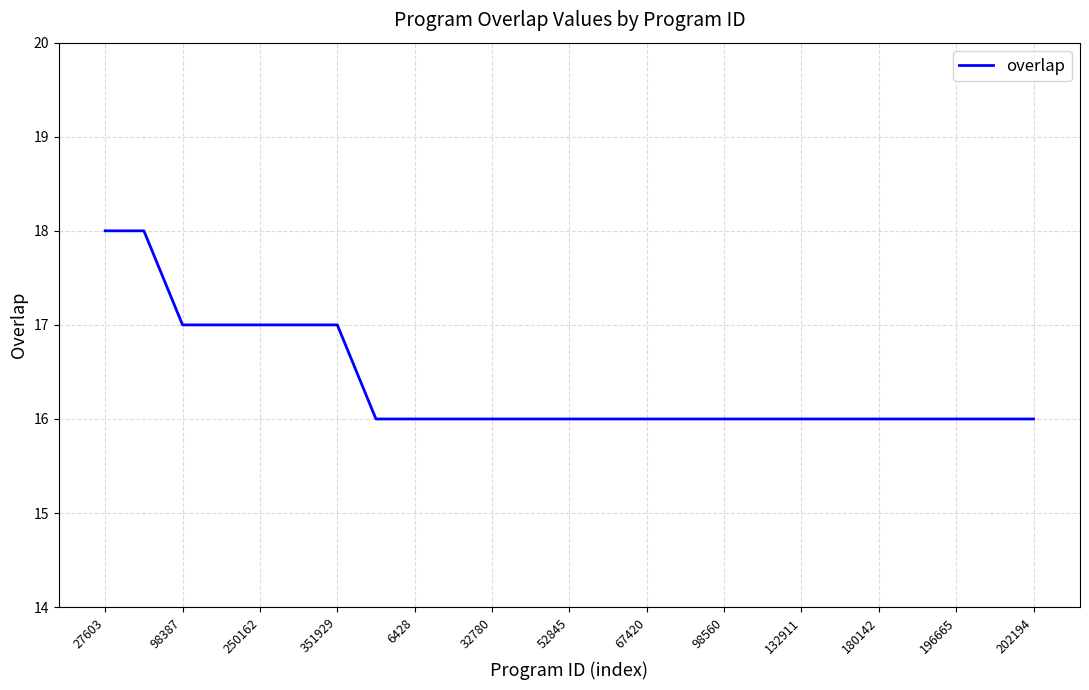

What is the maximum value shown in the chart?

18